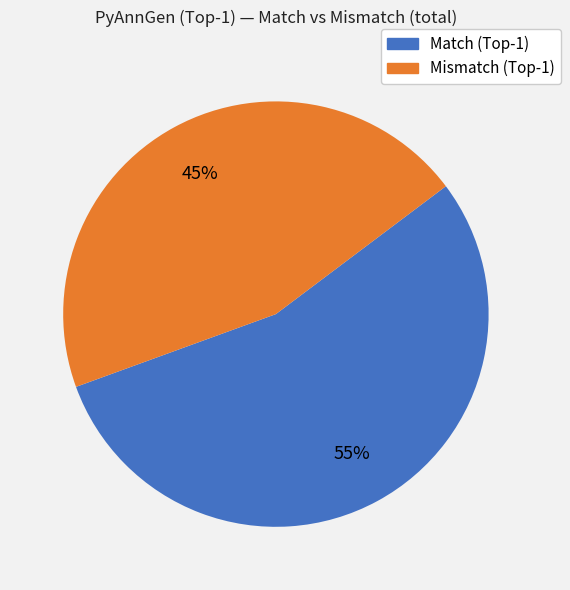

How many segments does this pie chart have?

2